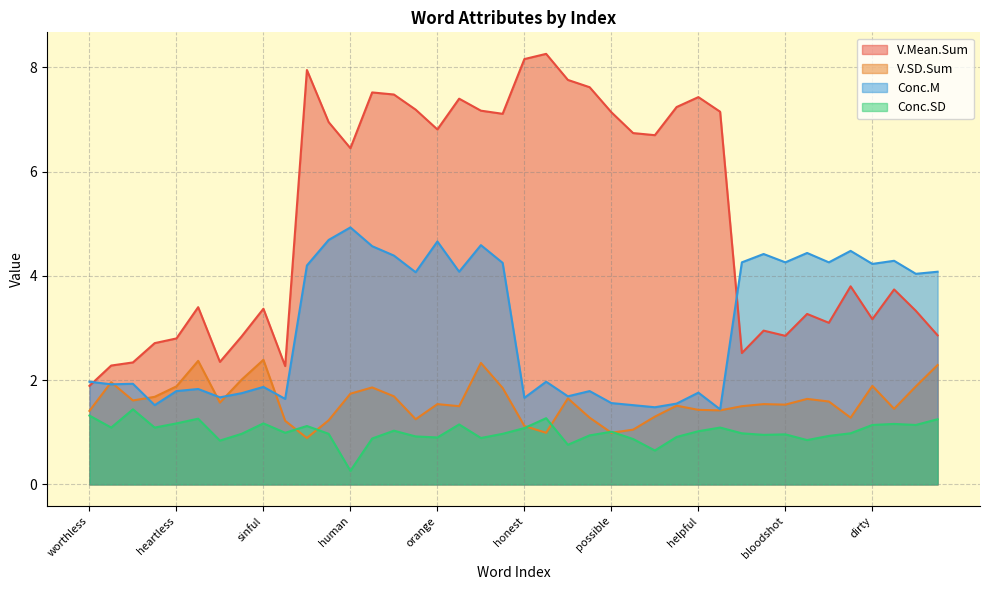

Between crappy and thorny, which series saw the biggest shift?

Conc.M